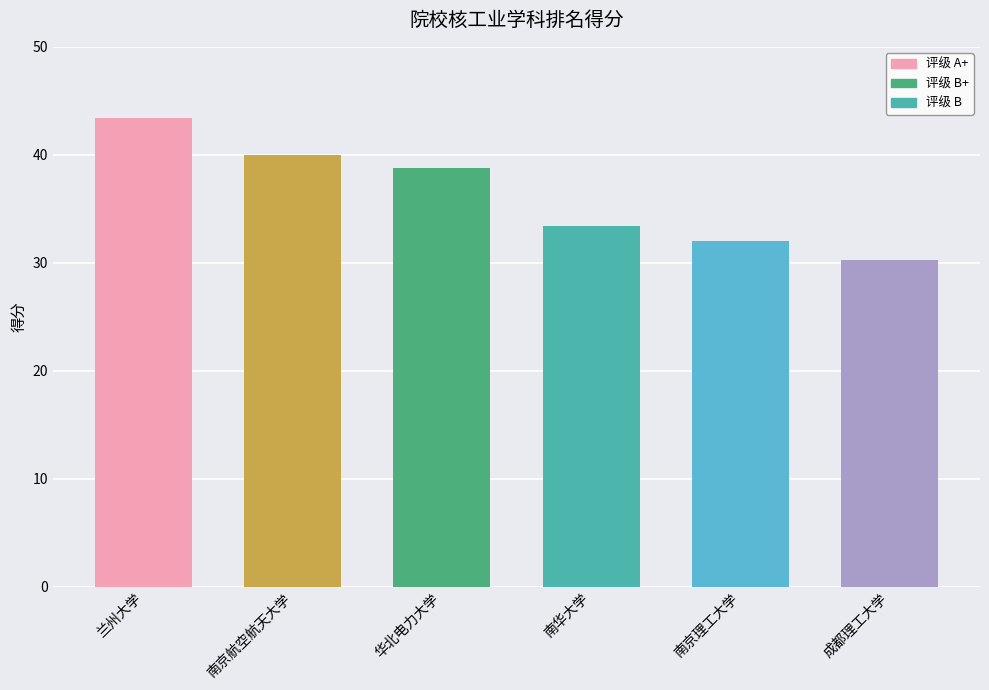

What is the difference between the maximum and minimum values?

13.1